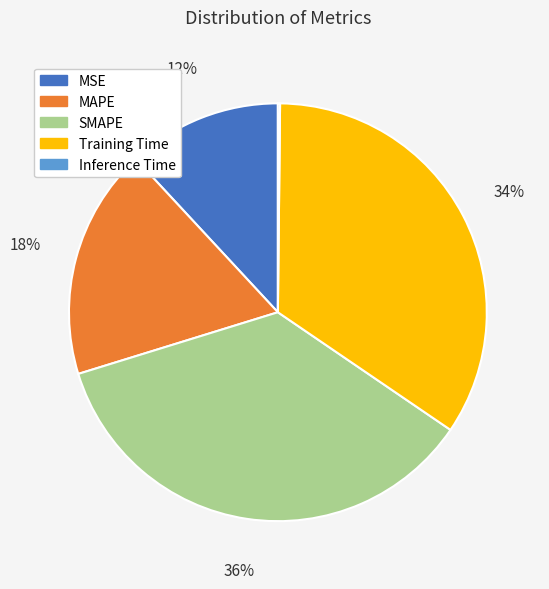

What is the largest slice in the pie chart?

SMAPE